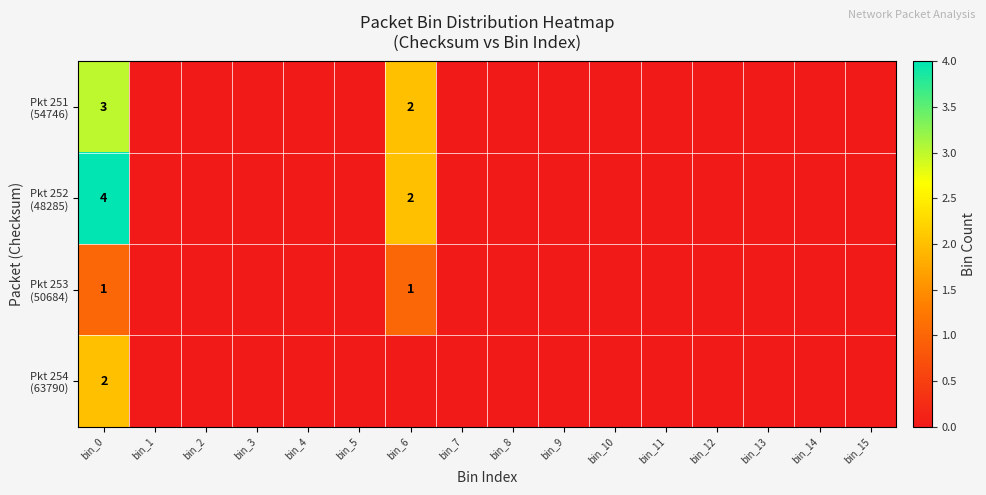

Which series has the largest range (max minus min)?

Pkt 252 (48285)